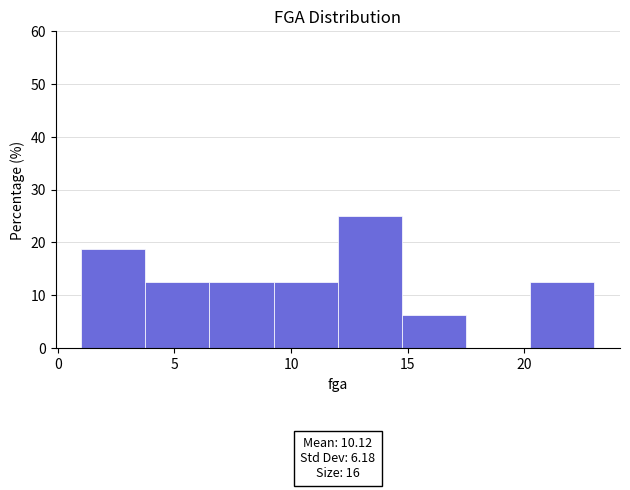

Which range on the x-axis has the tallest bar?

12.00 to 14.75